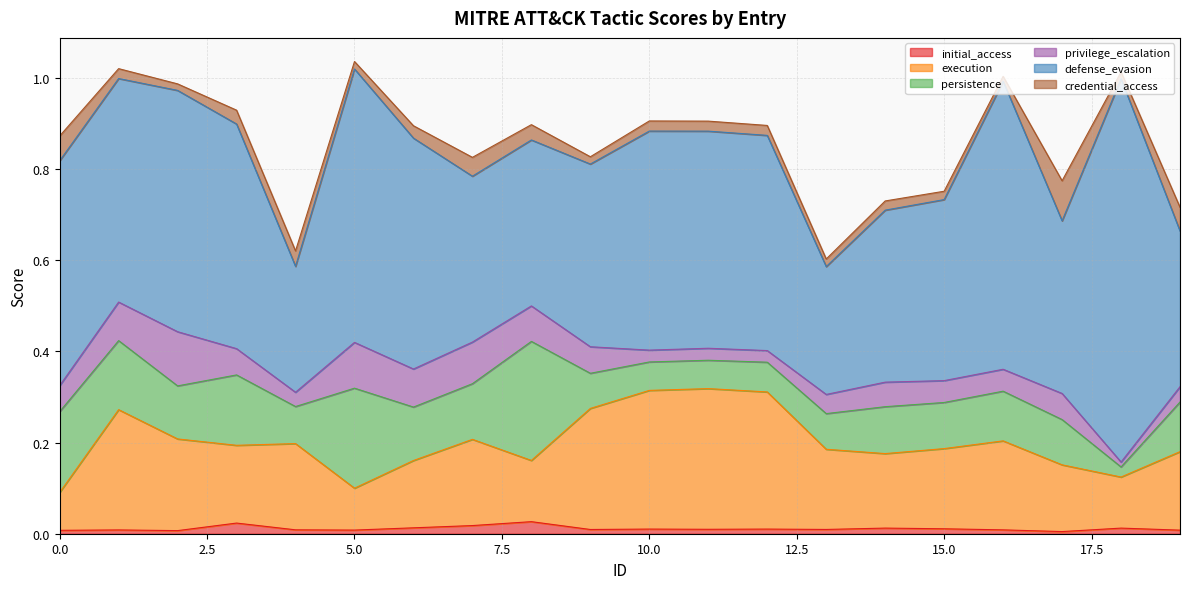

True or false: persistence and defense_evasion cross at least once.

False